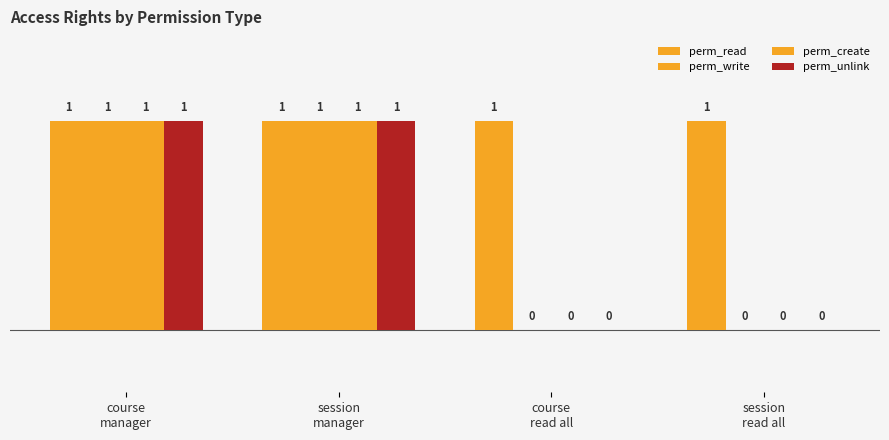

How many groups of bars are there?

4